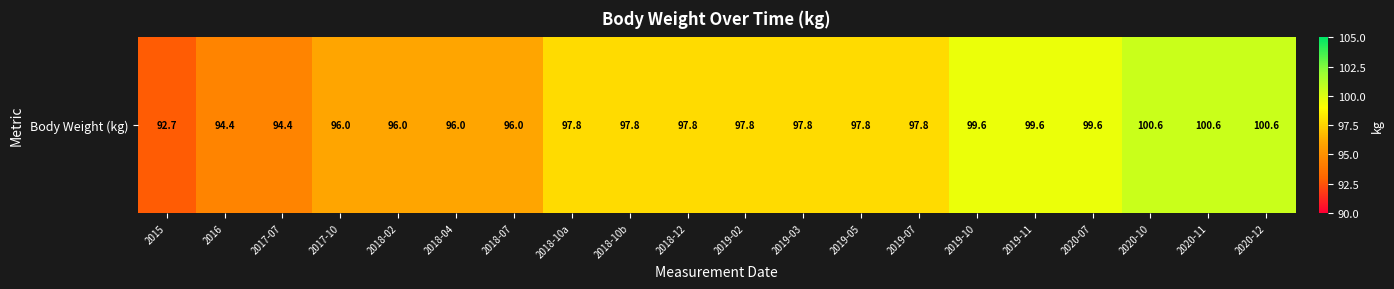

Where is the data nearest to the value 96?

2017-10